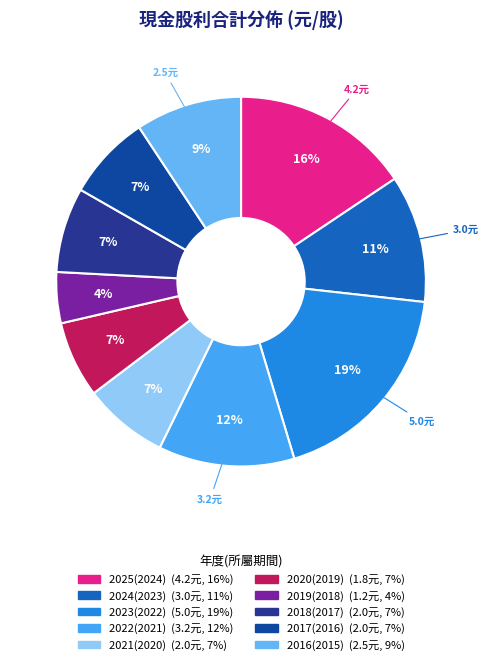

What percentage is the 2020(2019) slice, to the nearest percent?

7%